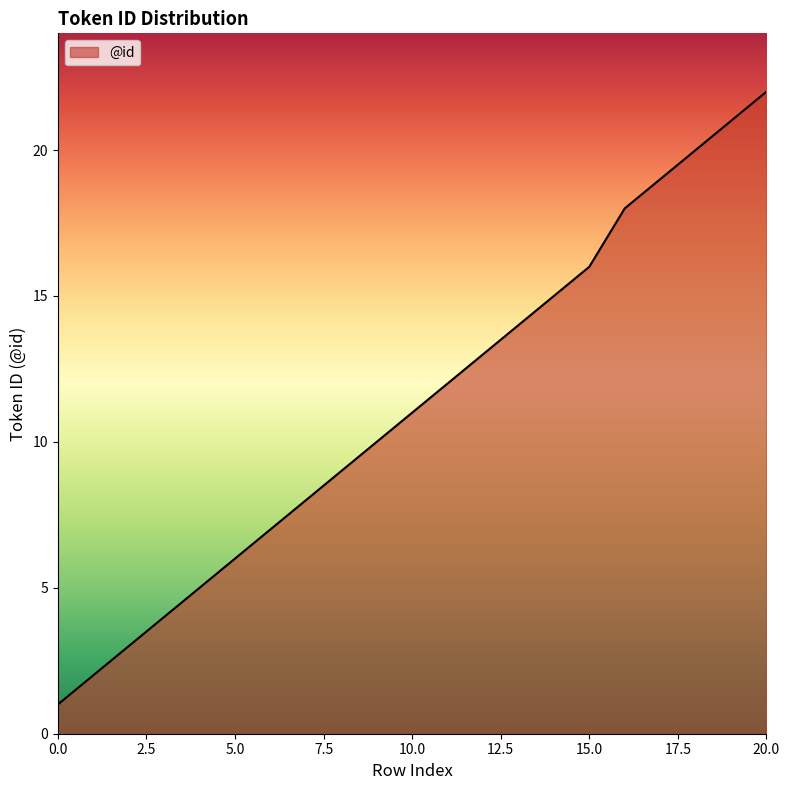

What is the maximum value shown in the chart?

22